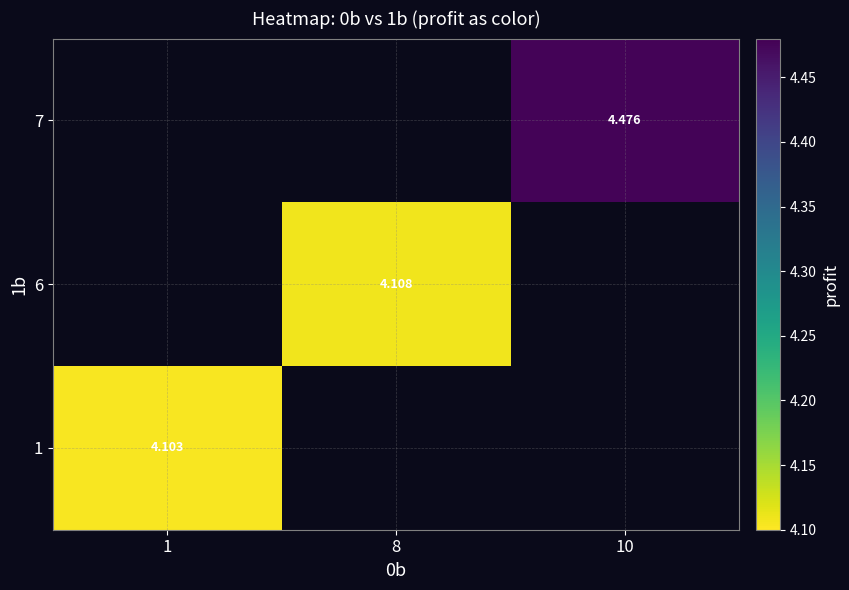

List the series in order of their peak value, highest first.

1, 6, 7